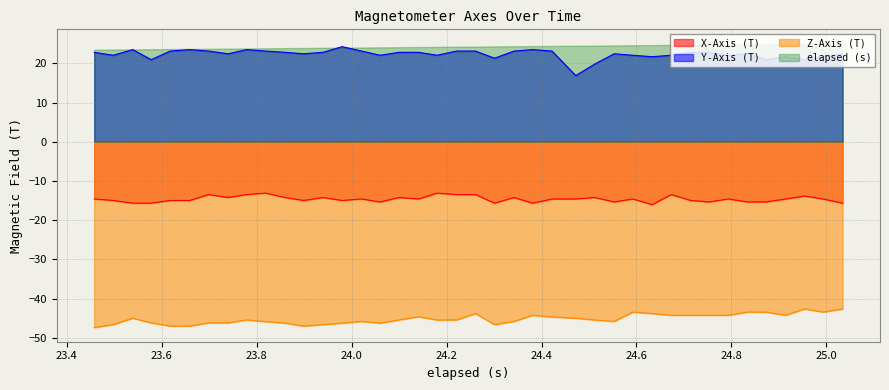

True or false: X-Axis (T) and Z-Axis (T) cross at least once.

False